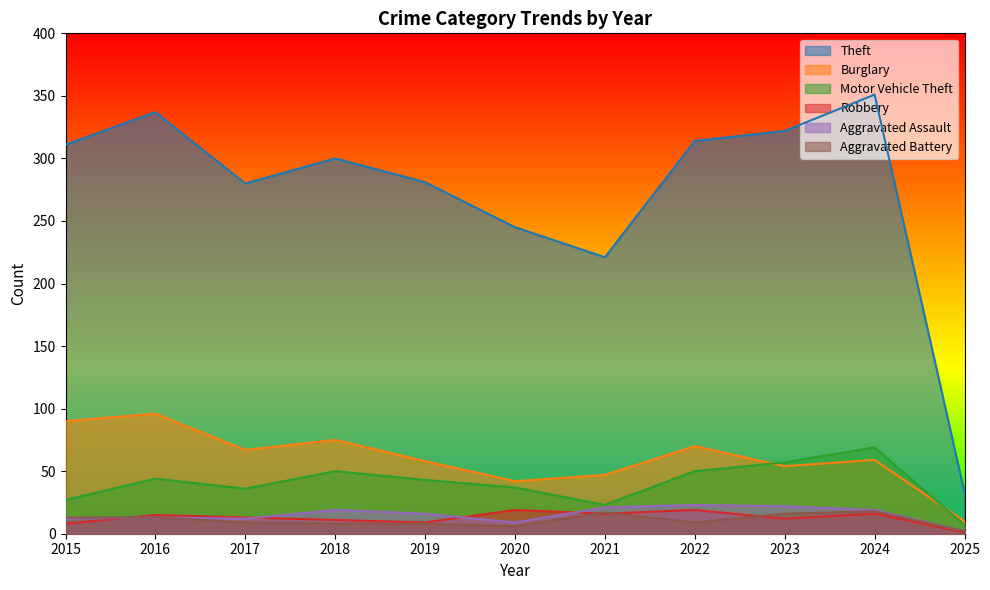

Between 2022 and 2017, which is larger?

2022